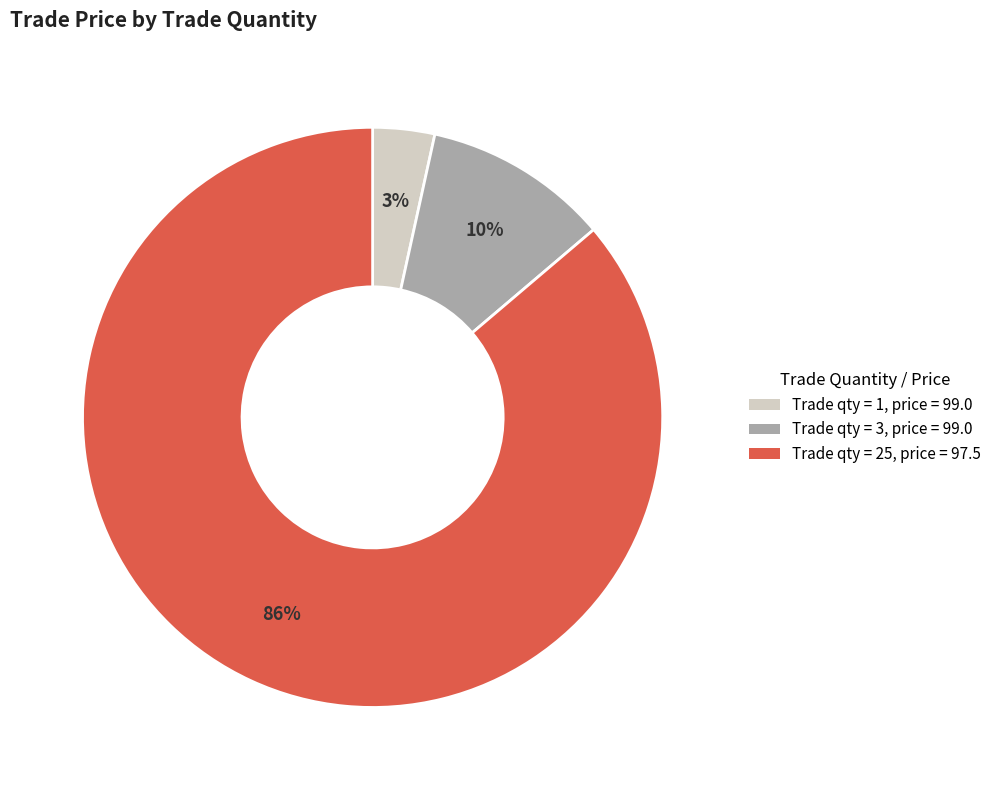

Does any single category account for the majority?

Yes